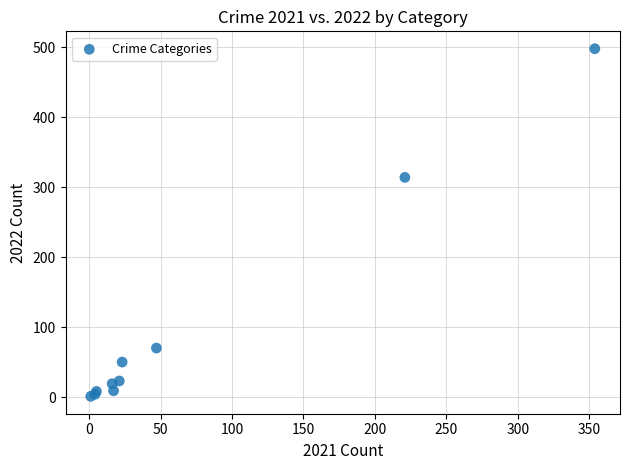

What Y value in the scatter plot is closest to 249?

314